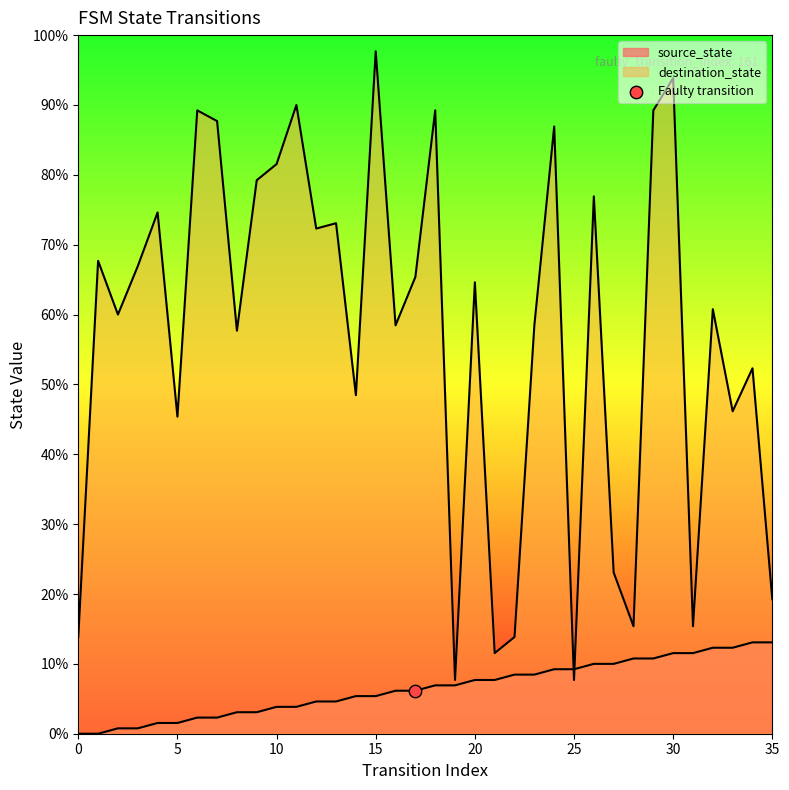

Which series has the largest total across all categories?

destination_state